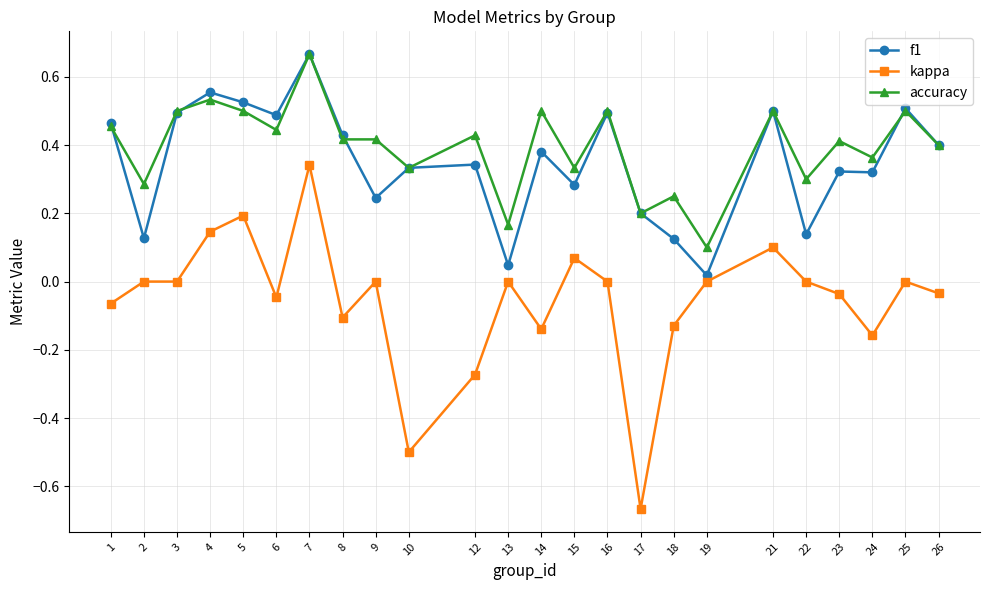

How many lines are shown in the chart?

3